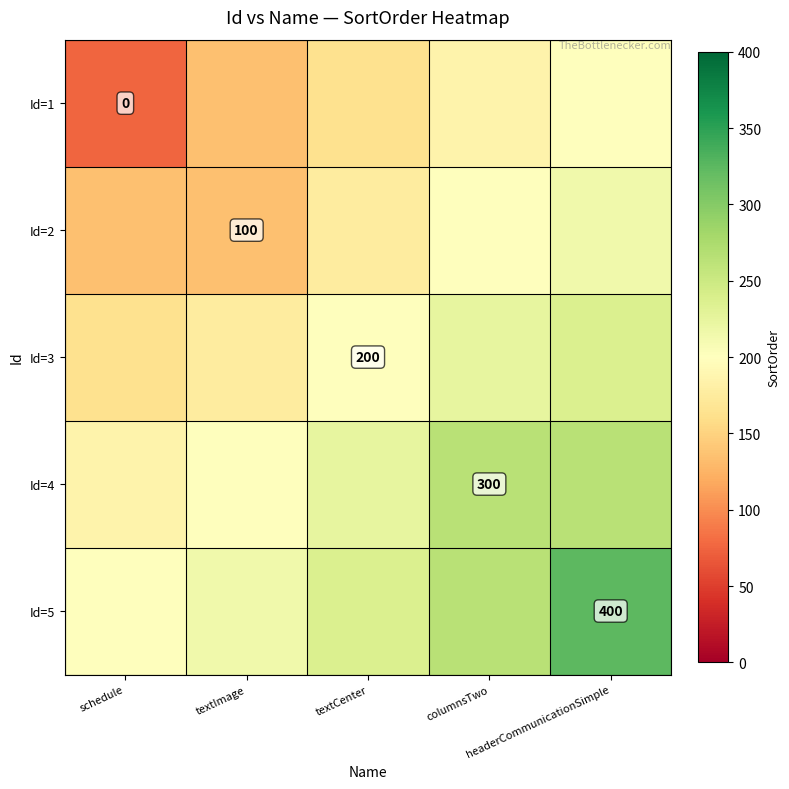

How many distinct data groups are displayed?

5